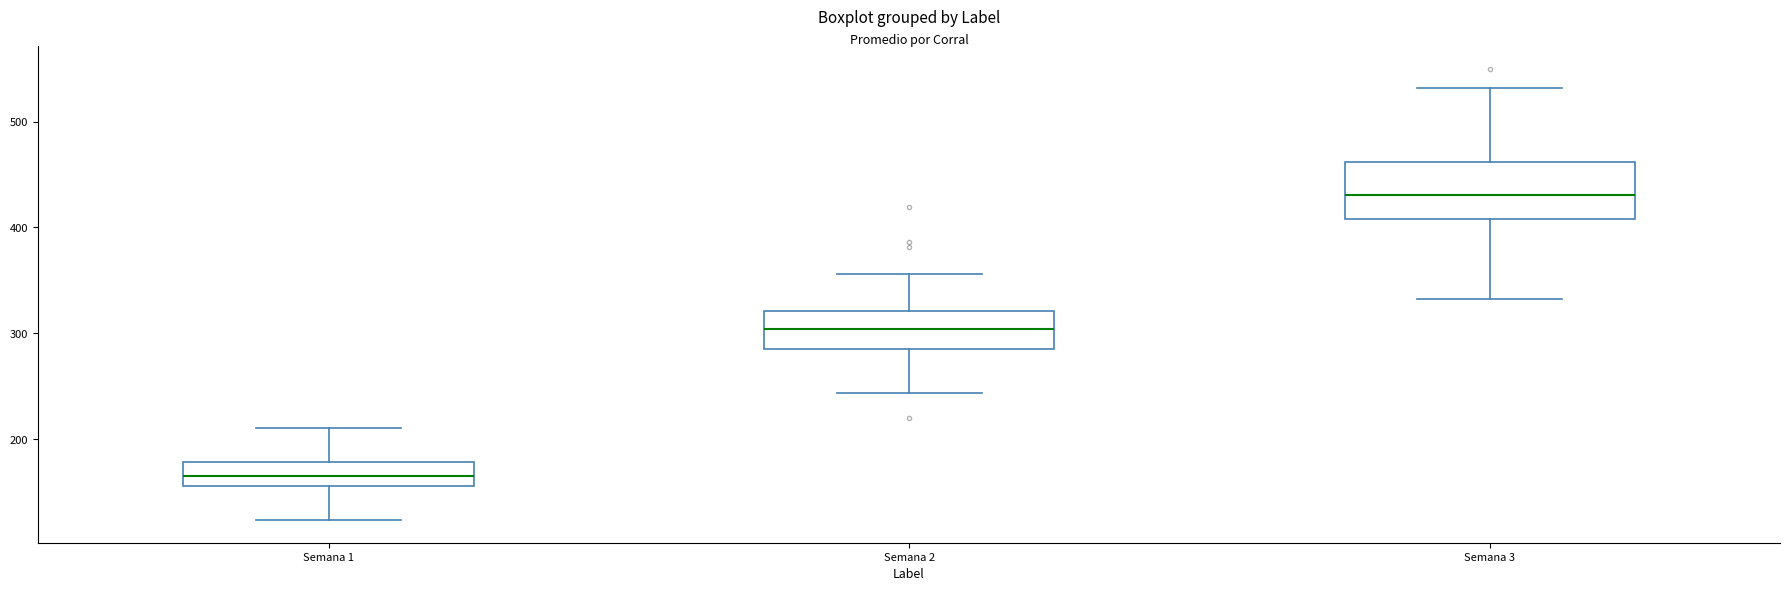

Reading left to right, transcribe this box plot: for each box, give where its median line is, the range the box spans, and where its two whiskers end, as read against the y-axis. The values are not printed on the chart, so give them approximately, as read against the axis.

Semana 1: median 160 (inside the box), box 160 to 180, whiskers 120 to 210
Semana 2: median 300, box 280 to 320, whiskers 240 to 360
Semana 3: median 430, box 410 to 460, whiskers 330 to 530